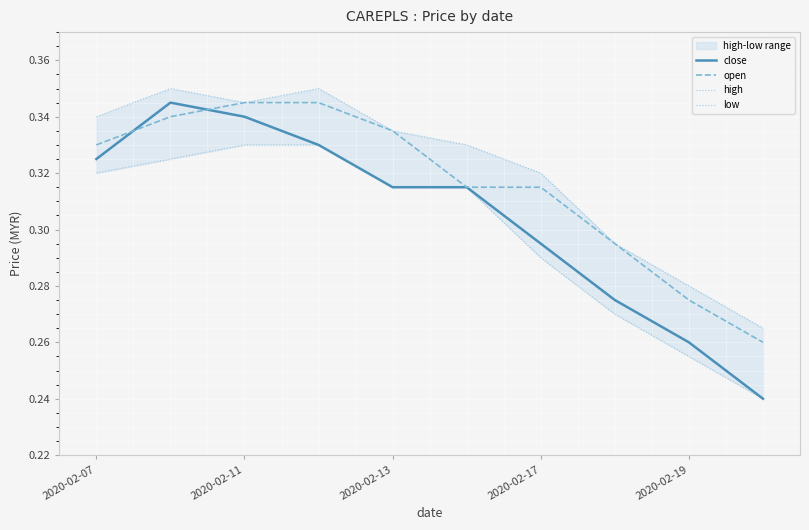

Is the value of close at 2020-02-19 greater than the value of open at 2020-02-13?

No